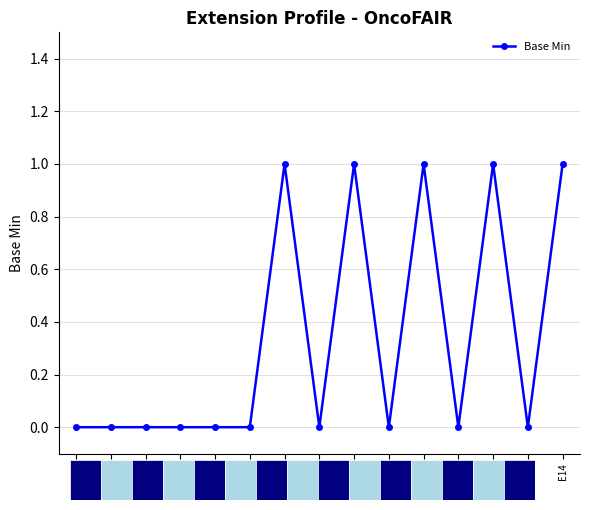

How many lines are shown in the chart?

1